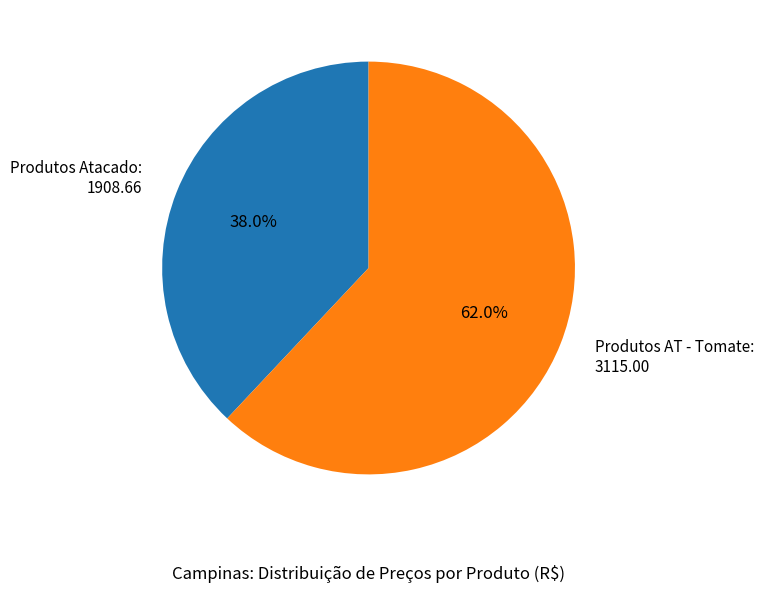

Combined, do Produtos AT - Tomate and Produtos Atacado account for over 50%?

Yes